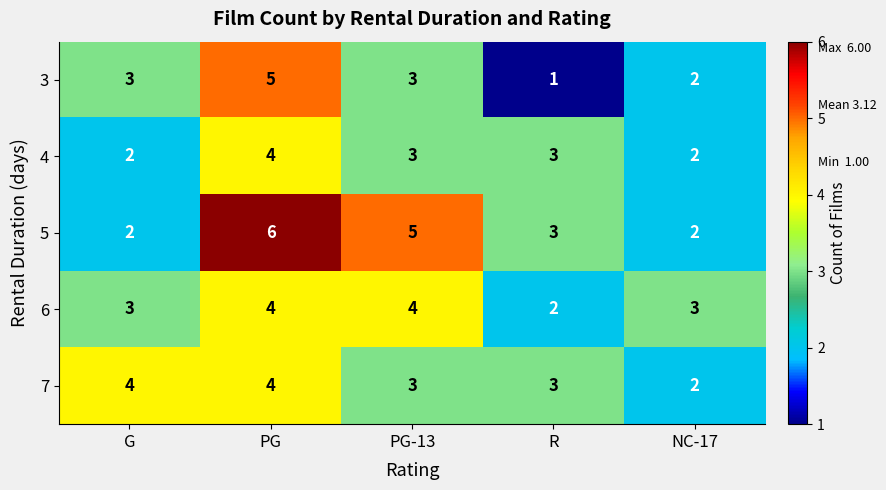

What is the spread (max minus min) of values at PG-13?

2